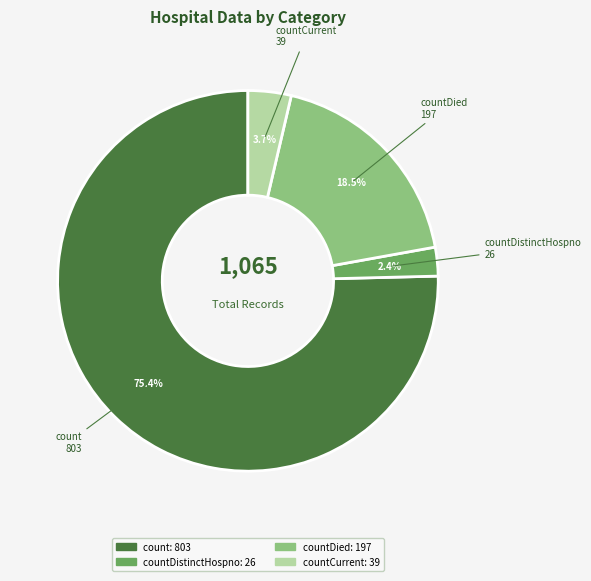

Does any single category account for the majority?

Yes